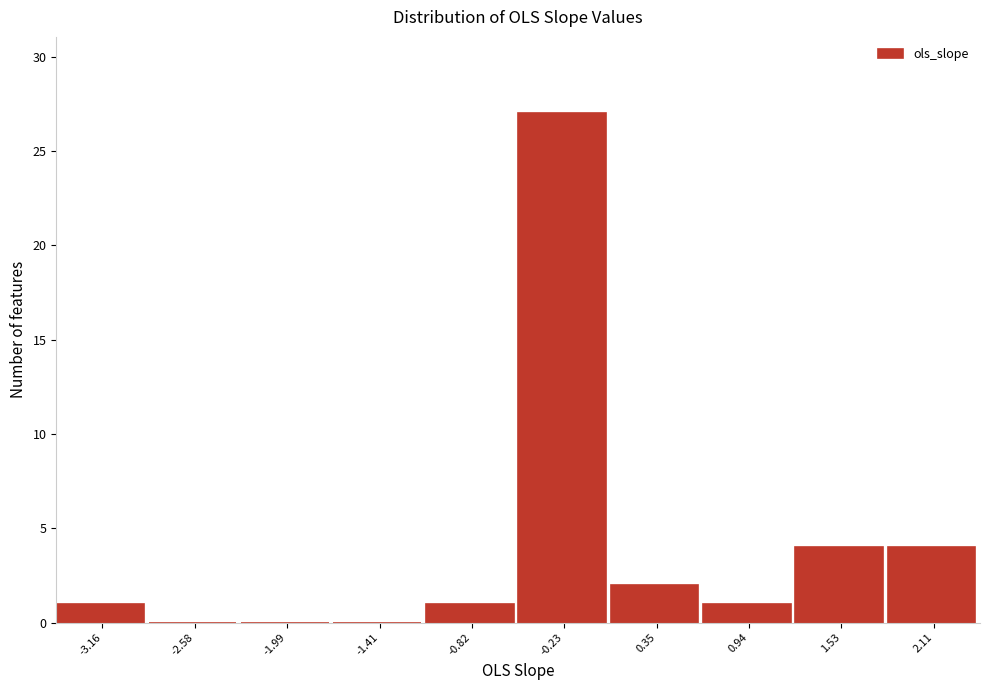

Reading right to left, transcribe all the data shown in this chart.

2.11=4	1.53=4	0.94=1	0.35=2	-0.23=27	-0.82=1	-1.41=0	-1.99=0	-2.58=0	-3.16=1